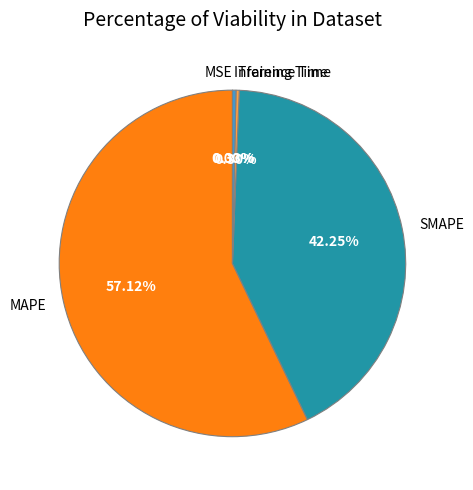

Do SMAPE and MAPE together represent more than half of the pie?

Yes